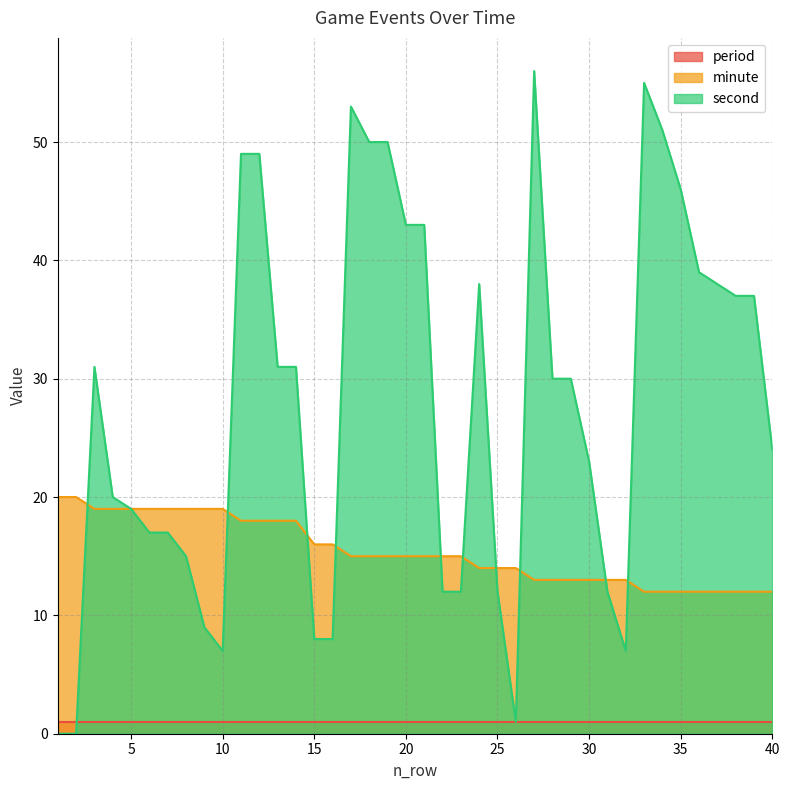

At which category is the sum across all series the highest?

27